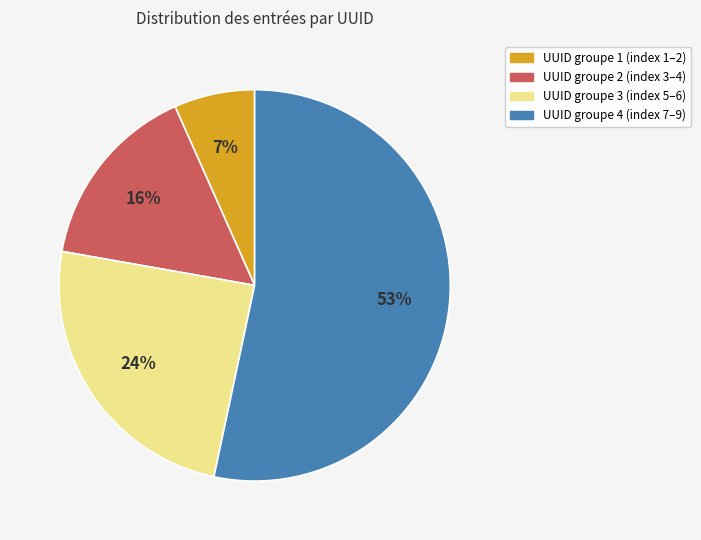

To the nearest percent, what is the average slice percentage?

25%